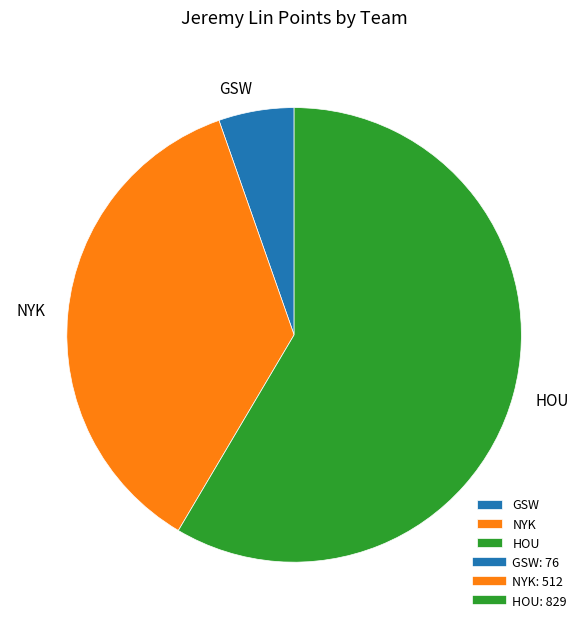

Rank the categories by value from lowest to highest.

GSW, NYK, HOU